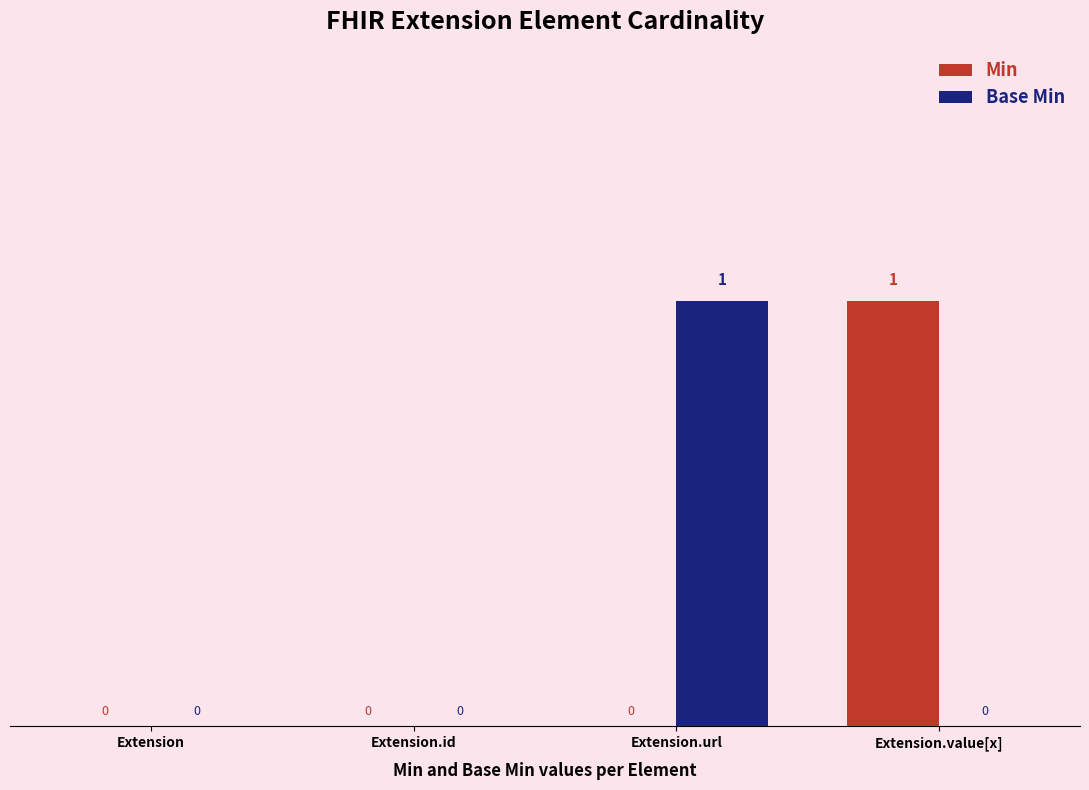

Between Extension.id and Extension.url, which series saw the biggest shift?

Base Min